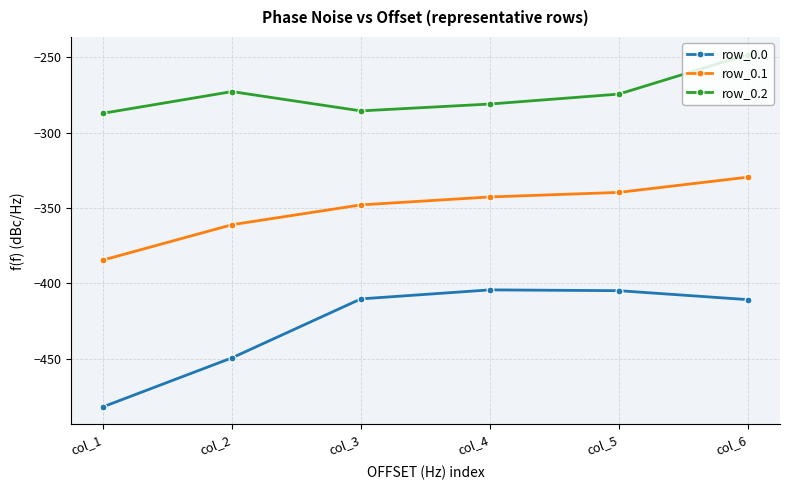

True or false: row_0.0 has more than 1 interior local peaks.

False